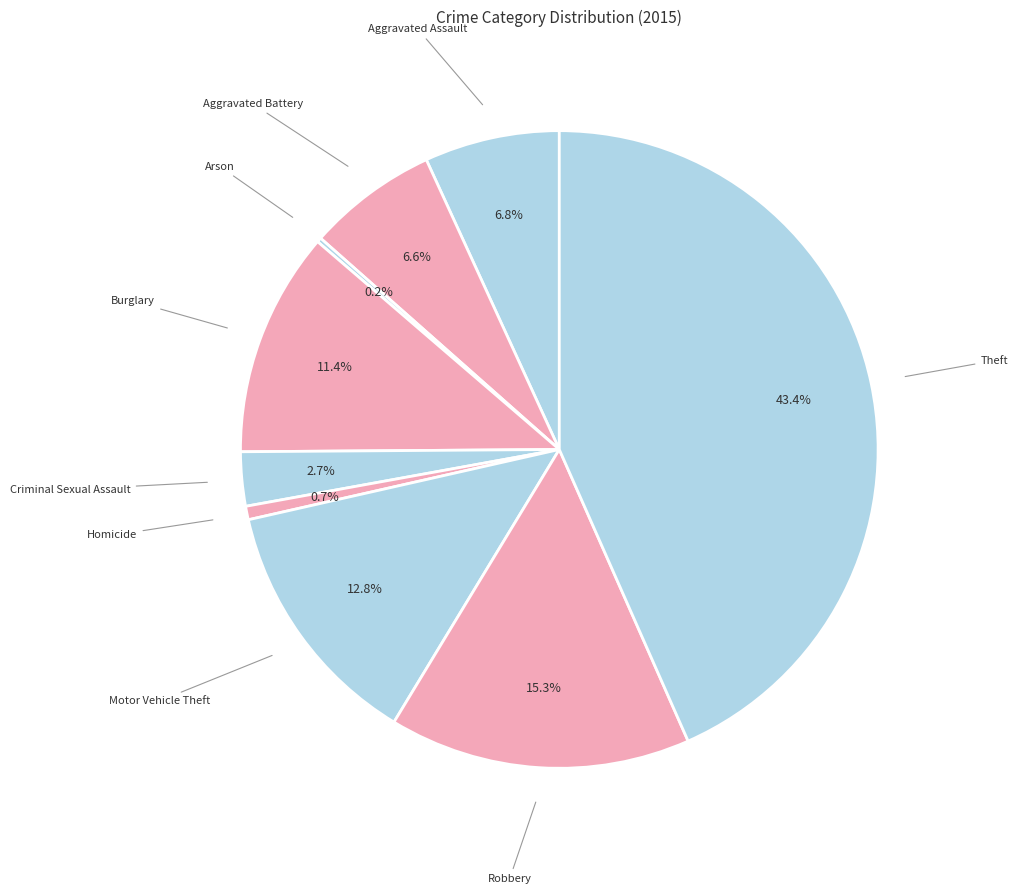

To the nearest percent, what is the average slice percentage?

11%